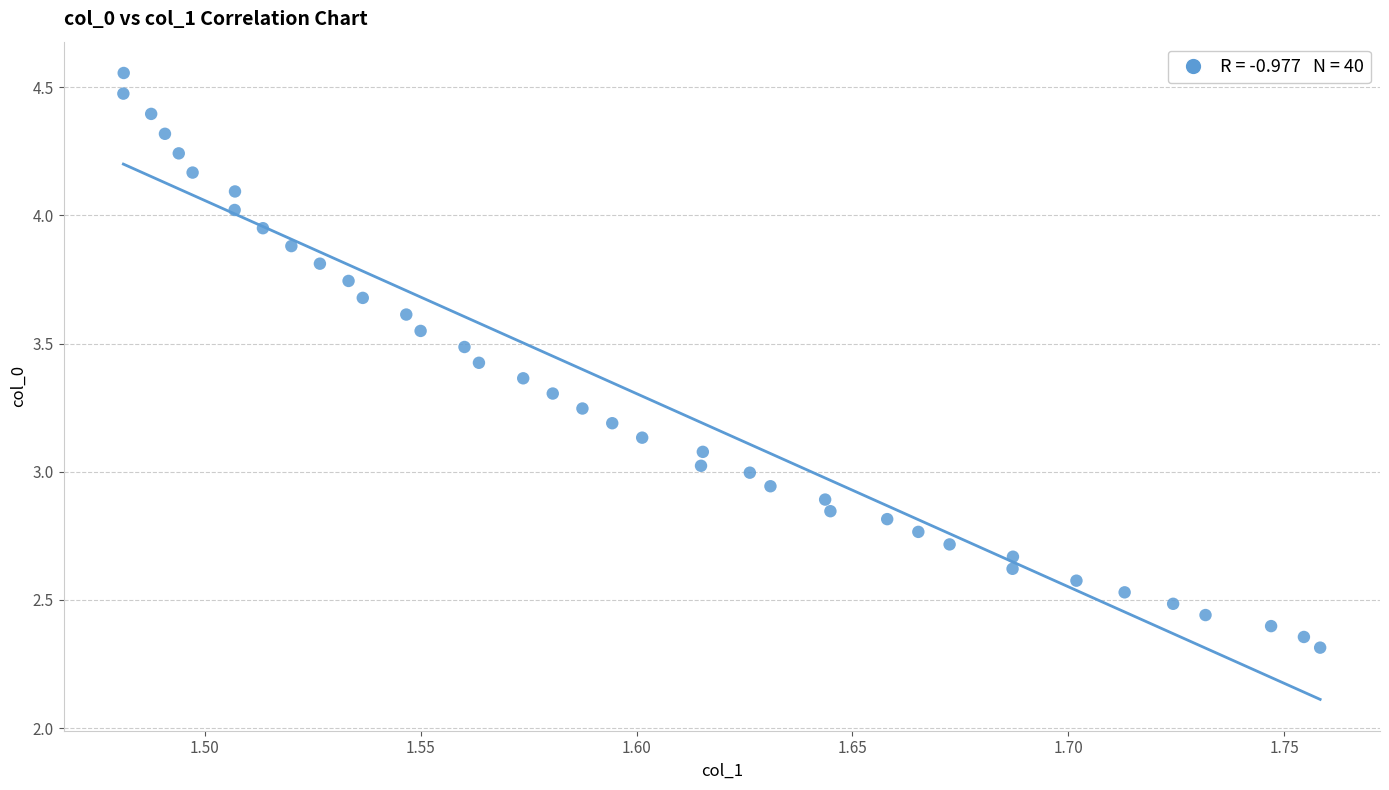

What is the range of X values (max minus min)?

0.3